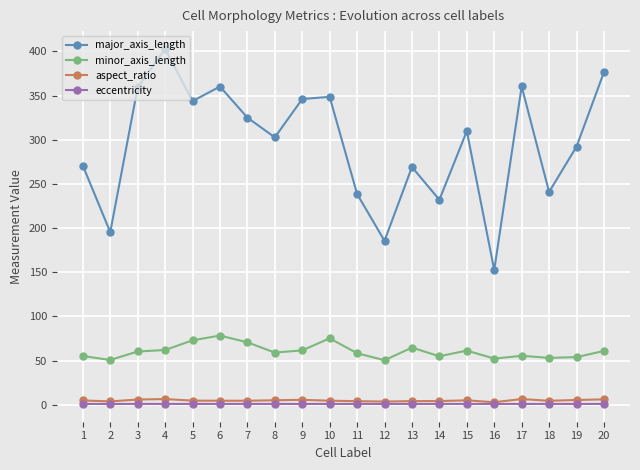

What is the value of the aspect_ratio point at the 4th from the left?

6.5